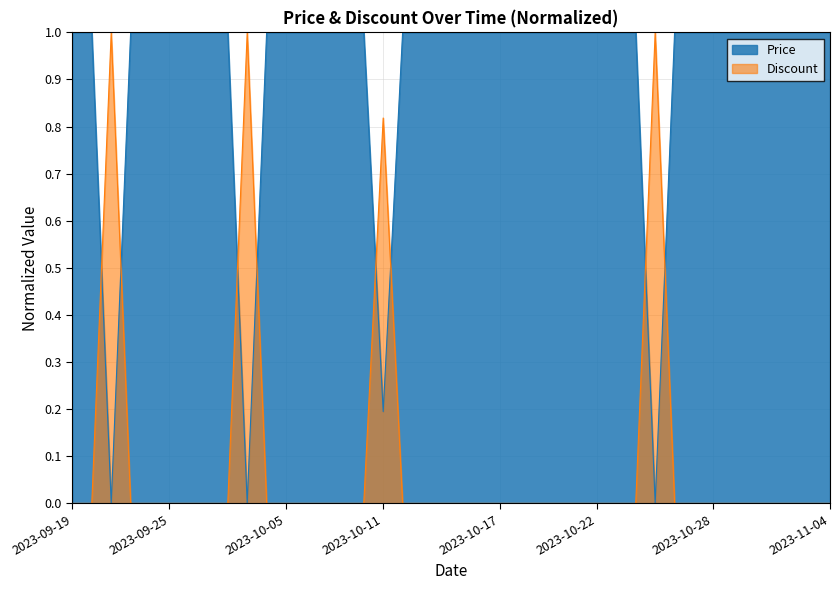

What is the sum of the Price values at 2023-09-22 and 2023-10-03?

1.0